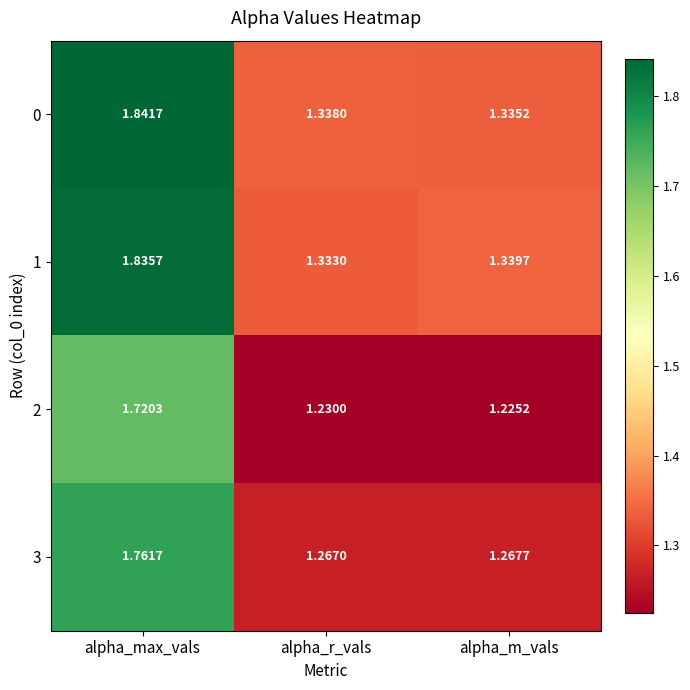

At which category does the chart reach its minimum across all series?

alpha_m_vals